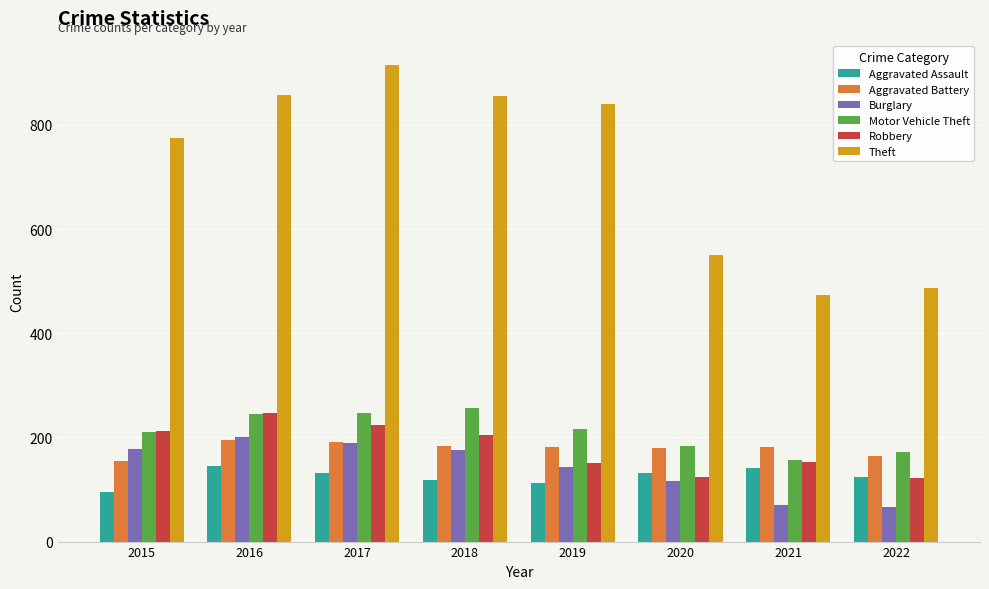

Between 2016 and 2017, which series saw the biggest shift?

Theft